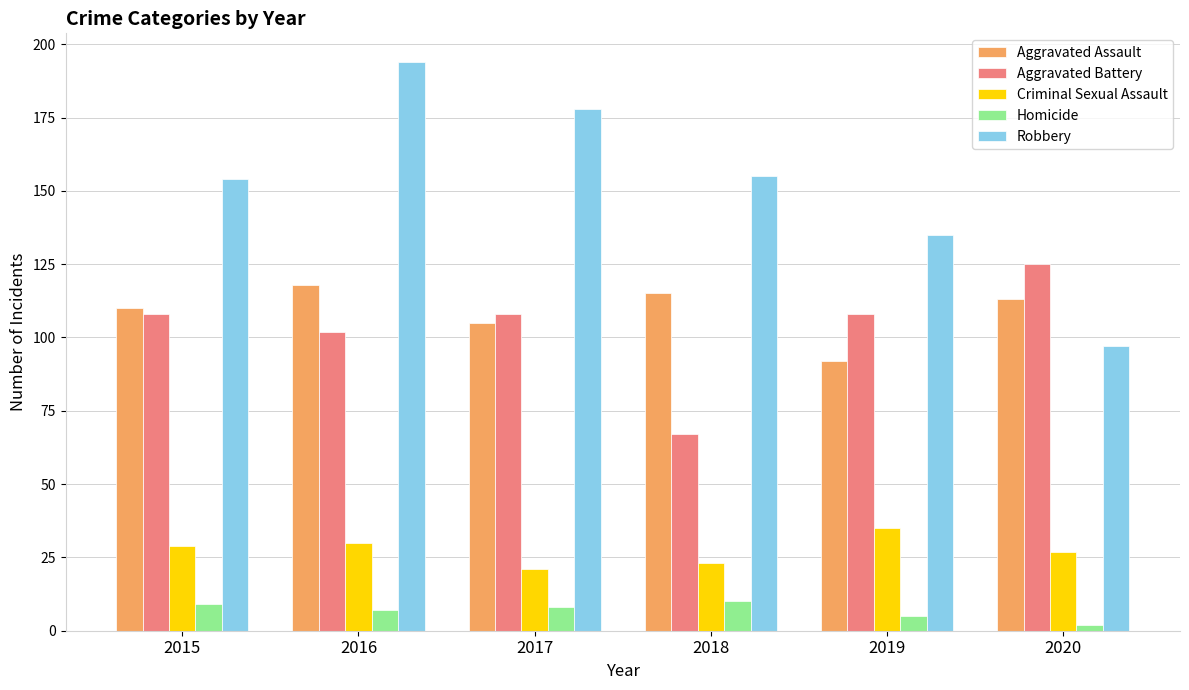

How many bars are there in total?

30